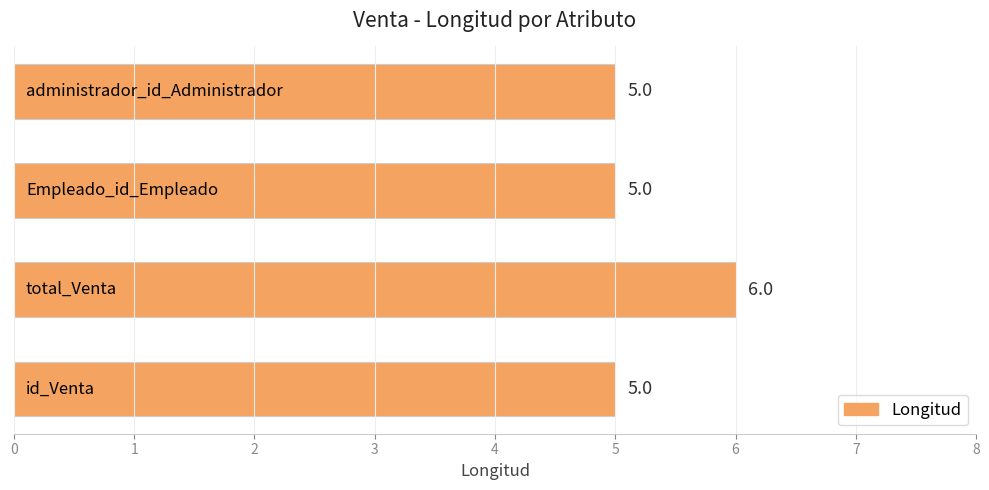

Are the bars horizontal?

Yes